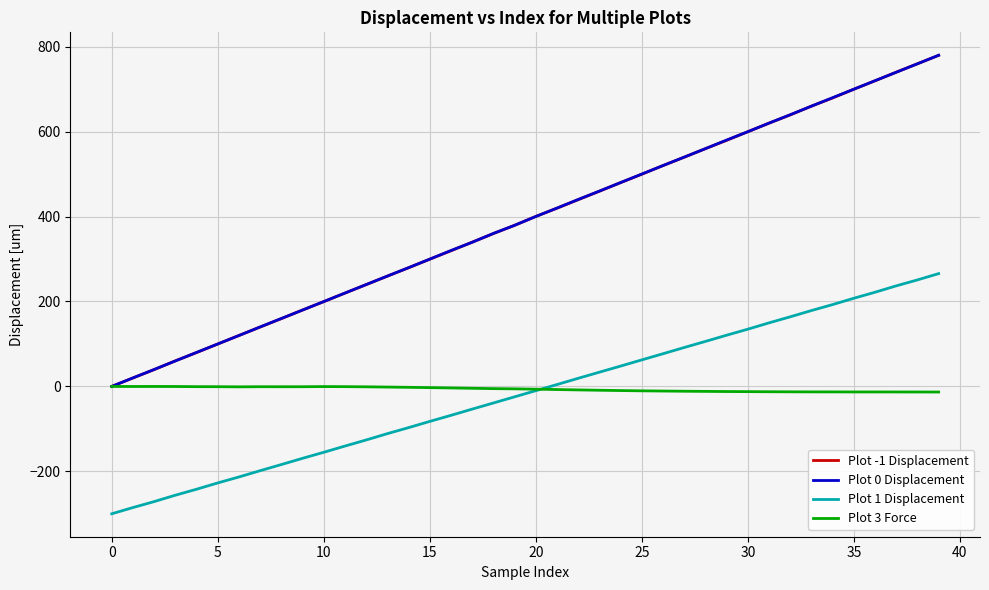

What is the minimum value for Plot 1 Displacement?

-300.0